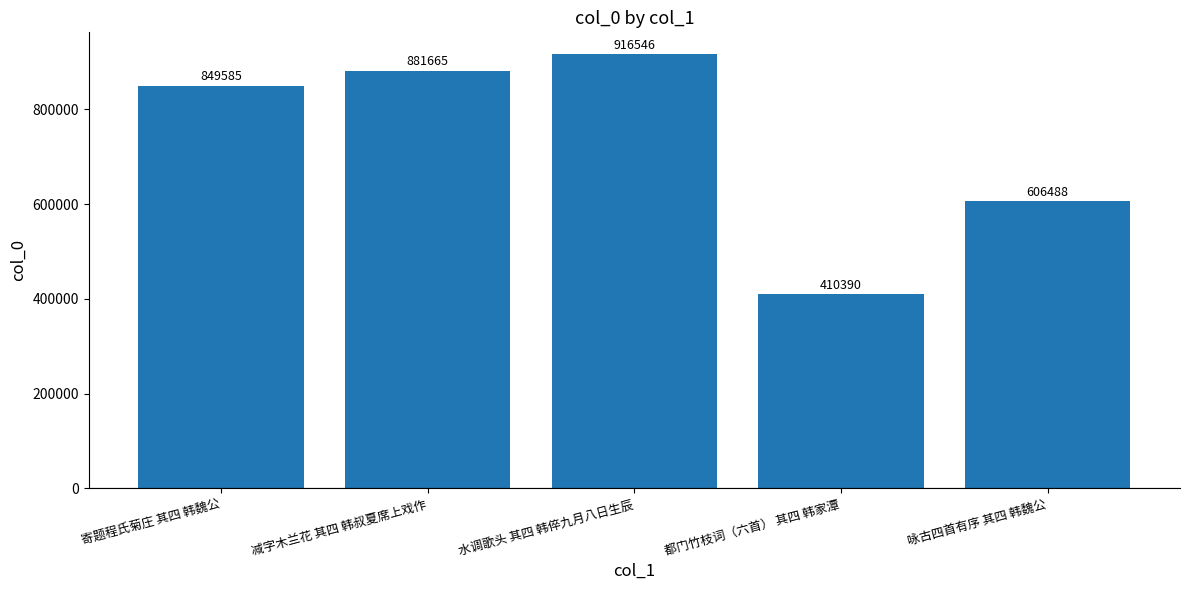

Rank the categories by value from highest to lowest.

水调歌头 其四 韩倅九月八日生辰, 减字木兰花 其四 韩叔夏席上戏作, 寄题程氏菊庄 其四 韩魏公, 咏古四首有序 其四 韩魏公, 都门竹枝词（六首） 其四 韩家潭